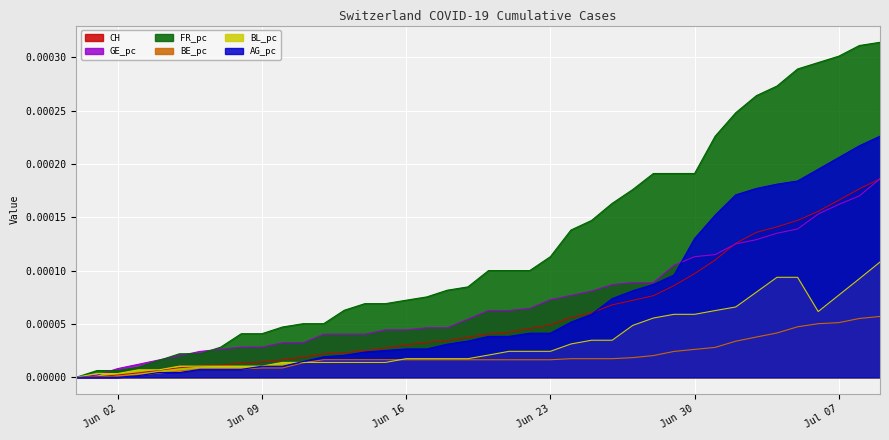

List the series in order of their peak value, highest first.

FR_pc, AG_pc, CH, GE_pc, BL_pc, BE_pc